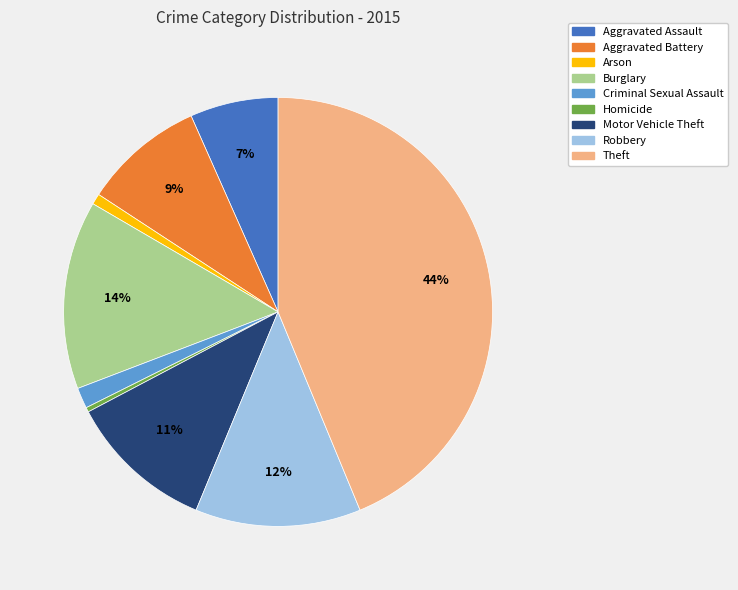

What is the ratio of the value at Robbery to the value at Theft?

0.3